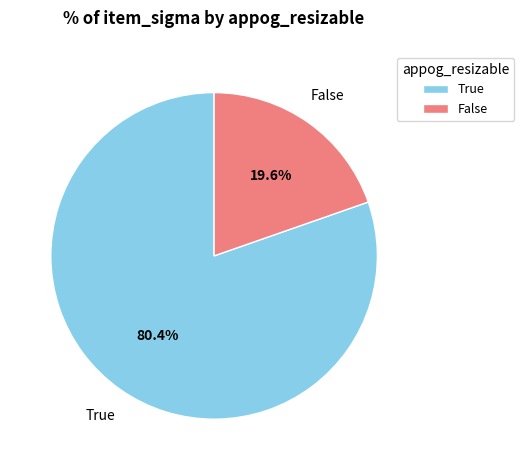

Which slice is the smallest?

False